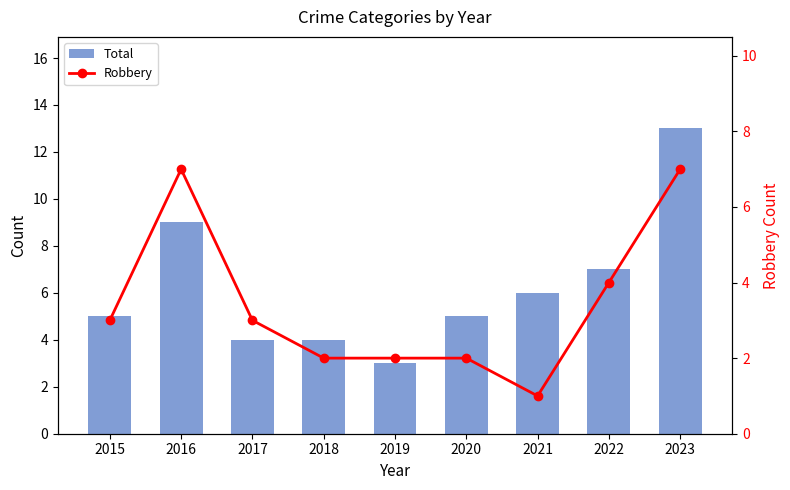

At which category is the sum across all series the highest?

2023